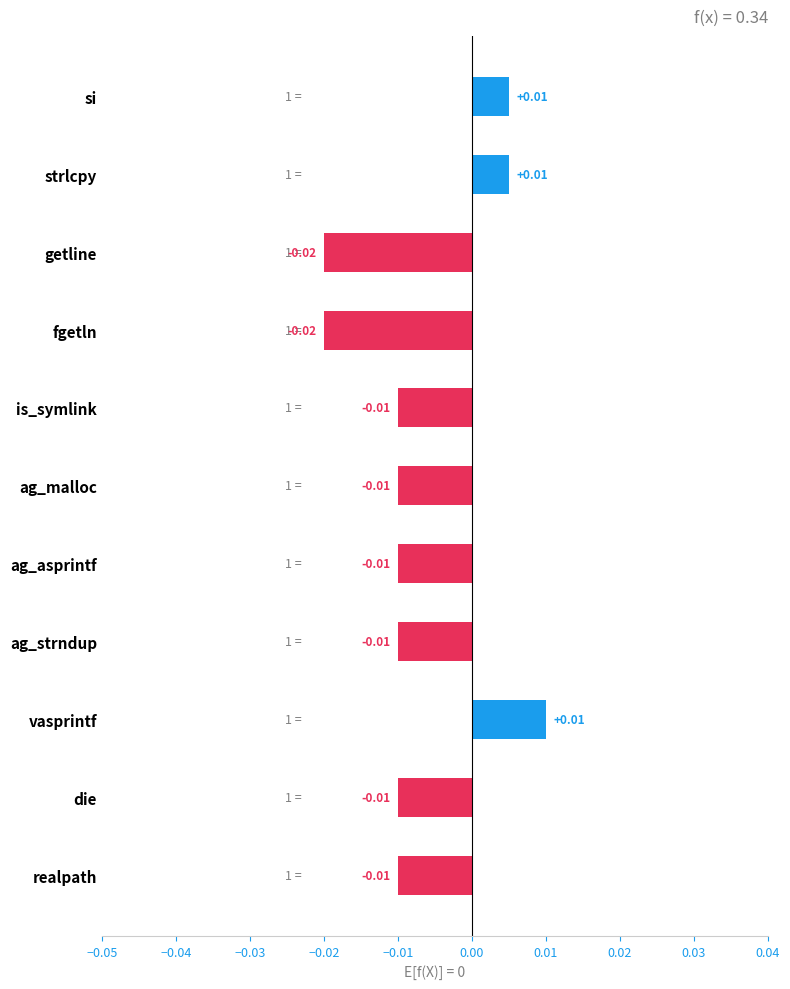

Does the chart contain stacked bars?

No